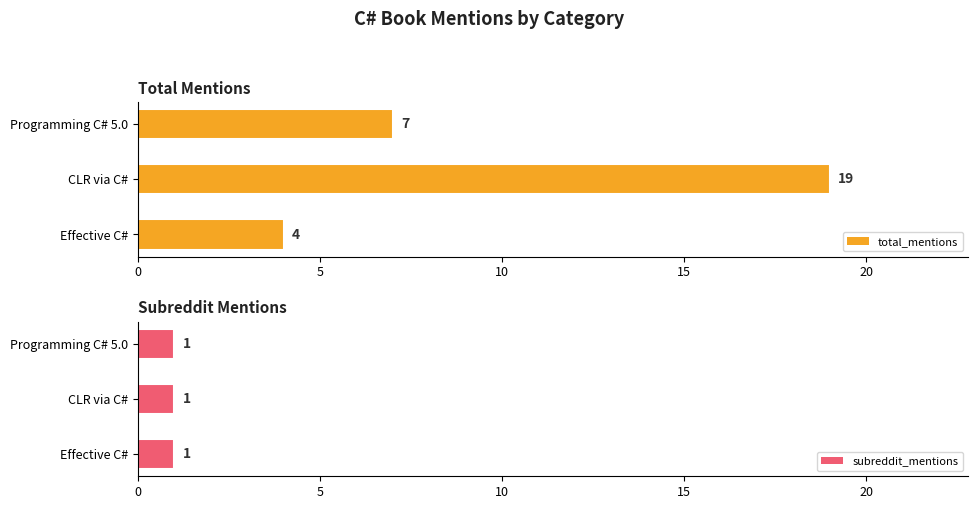

What is the difference between the maximum and minimum values in the total_mentions series?

15